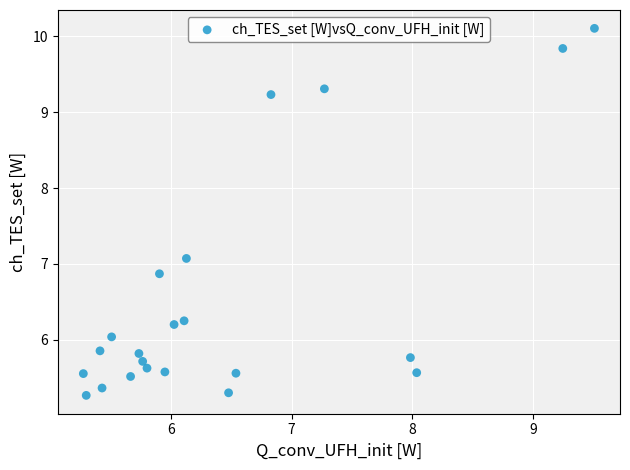

What is the range of Y values (max minus min)?

4.8